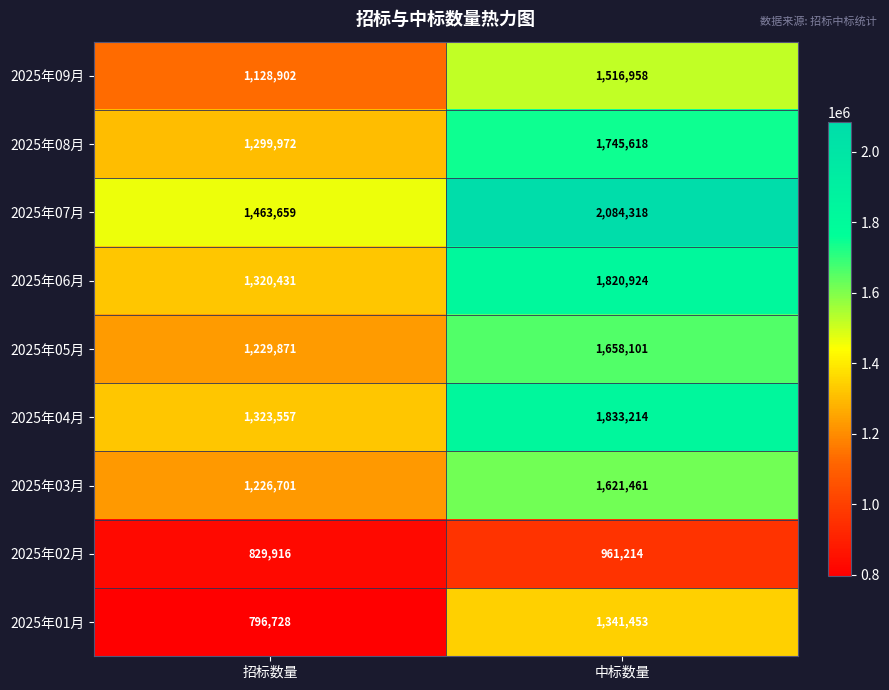

What is the maximum value shown in the chart?

2084318